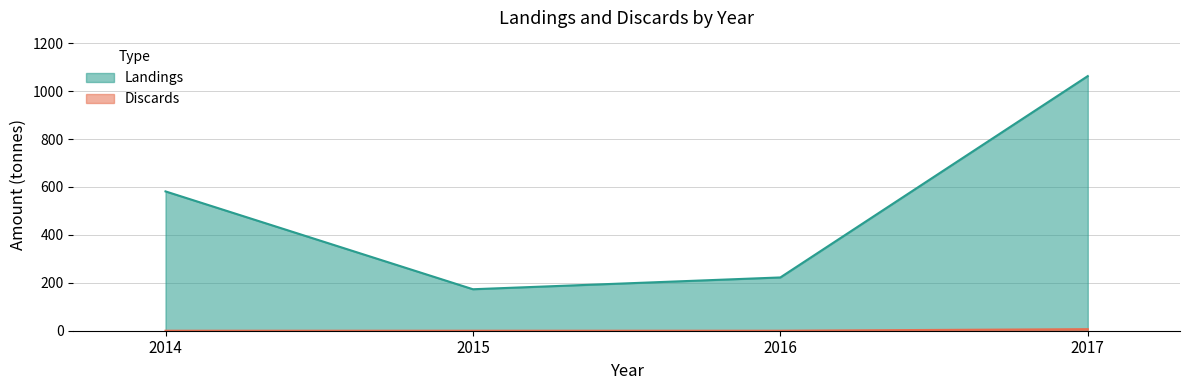

List the series in order of their overall mean, lowest first.

Discards, Landings